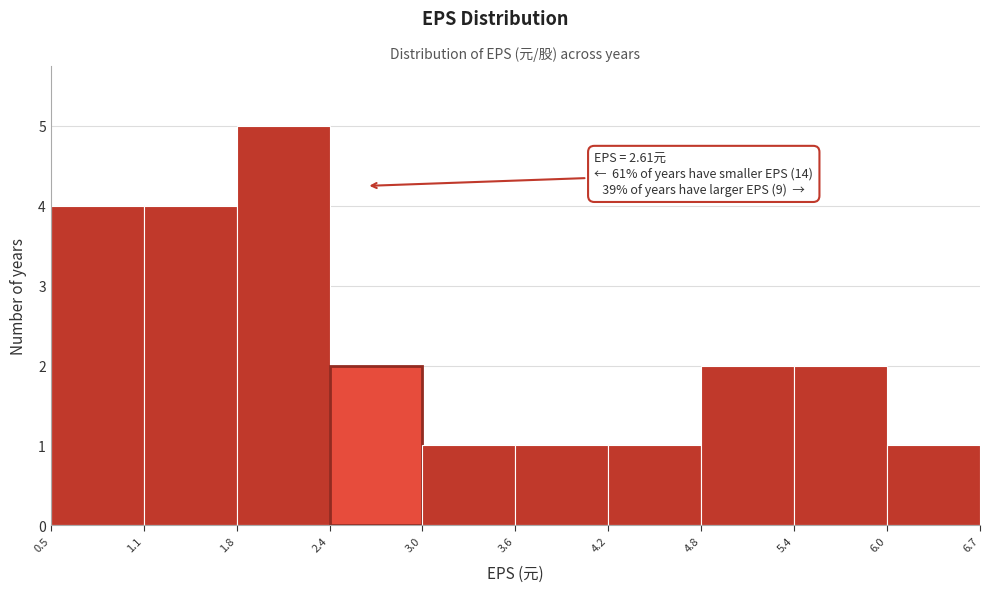

Over which range of the x-axis is the bar tallest?

1.8 to 2.4